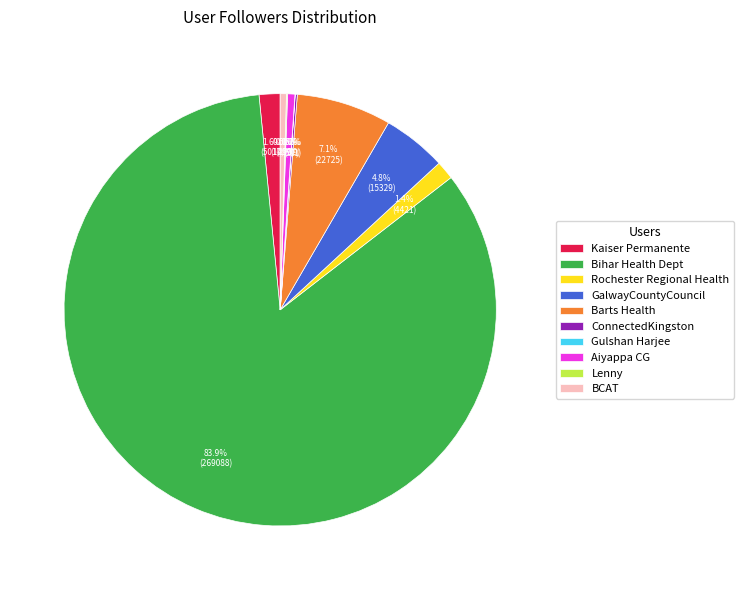

Which category has the biggest portion of the pie?

Bihar Health Dept